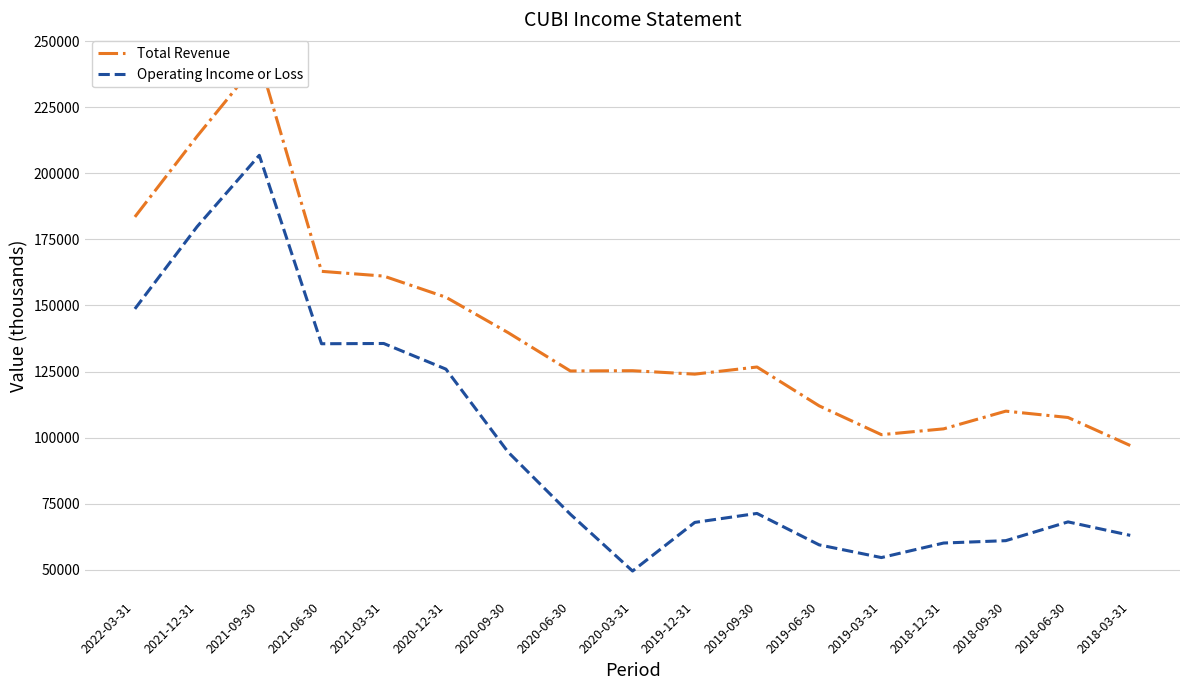

Reading left to right, list all the values displayed in this chart.

Total Revenue: 2022-03-31=183500	2021-12-31=214000	2021-09-30=242900	2021-06-30=162900	2021-03-31=161100	2020-12-31=153100	2020-09-30=139700	2020-06-30=125200	2020-03-31=125300	2019-12-31=124000	2019-09-30=126700	2019-06-30=112000	2019-03-31=101100	2018-12-31=103300	2018-09-30=110000	2018-06-30=107600	2018-03-31=97000
Operating Income or Loss: 2022-03-31=148700	2021-12-31=179800	2021-09-30=206800	2021-06-30=135500	2021-03-31=135600	2020-12-31=125900	2020-09-30=94500	2020-06-30=71000	2020-03-31=49500	2019-12-31=67900	2019-09-30=71300	2019-06-30=59400	2019-03-31=54600	2018-12-31=60100	2018-09-30=61000	2018-06-30=68100	2018-03-31=63000